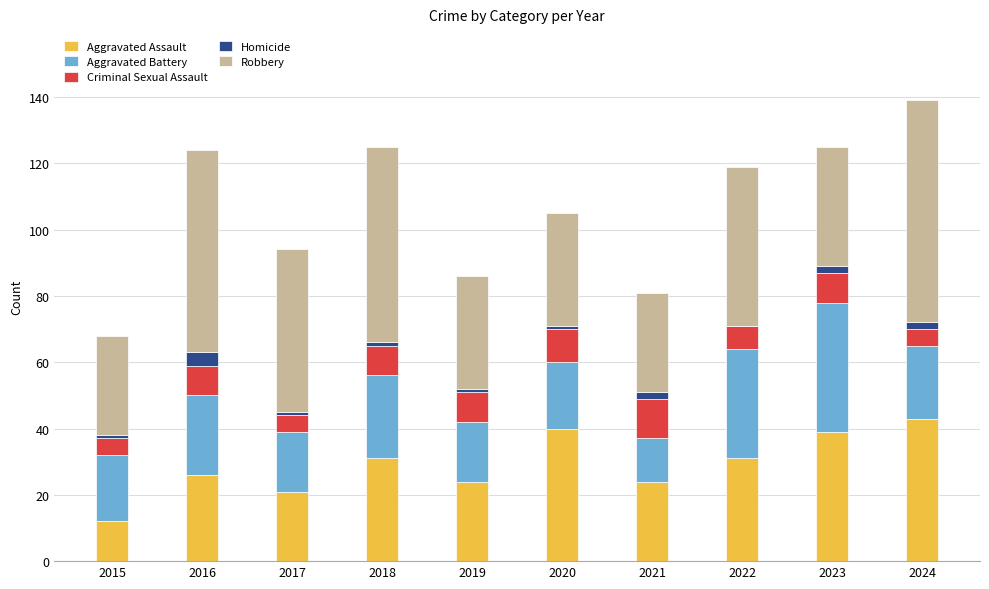

The value of Aggravated Assault at 2020 is 12. True or false?

False